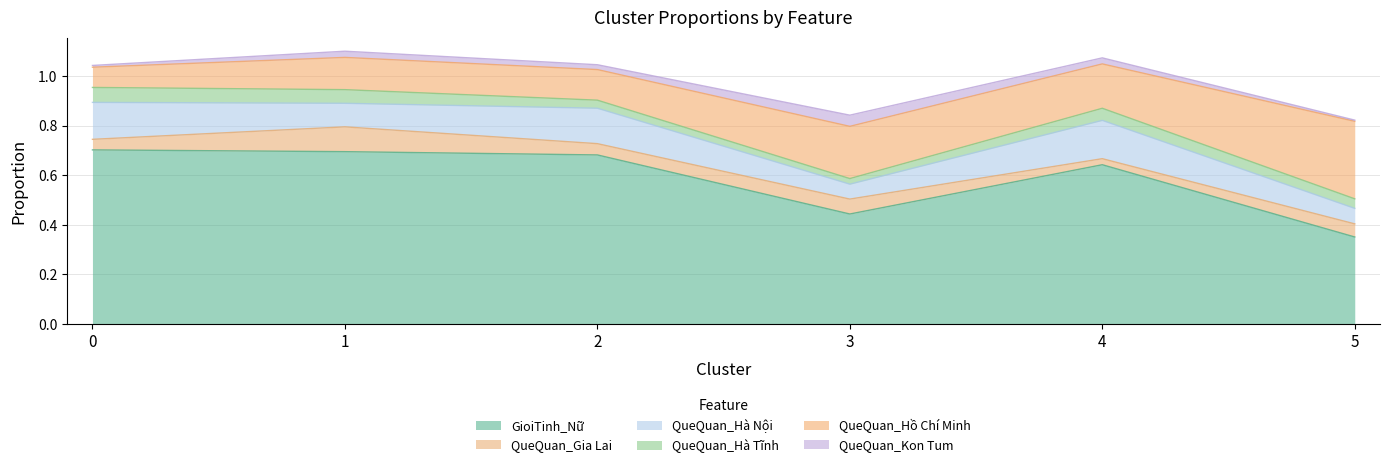

Which series has the largest range (max minus min)?

GioiTinh_Nữ